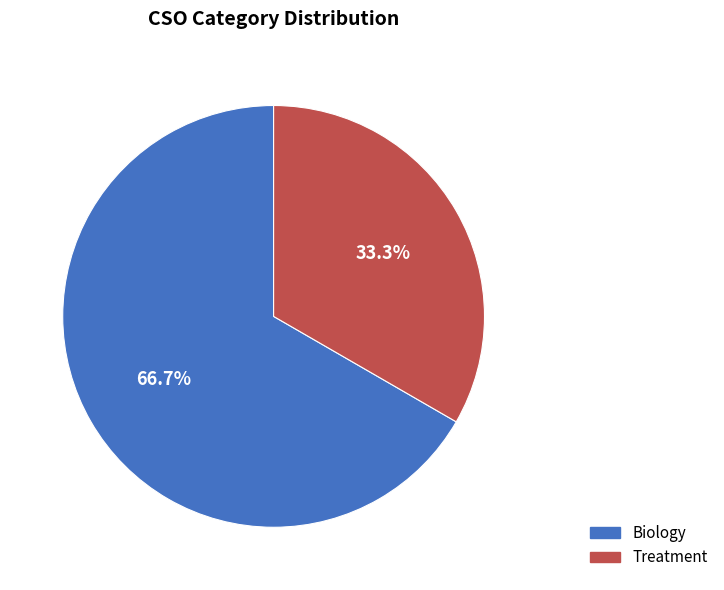

Which slice is the largest?

Biology